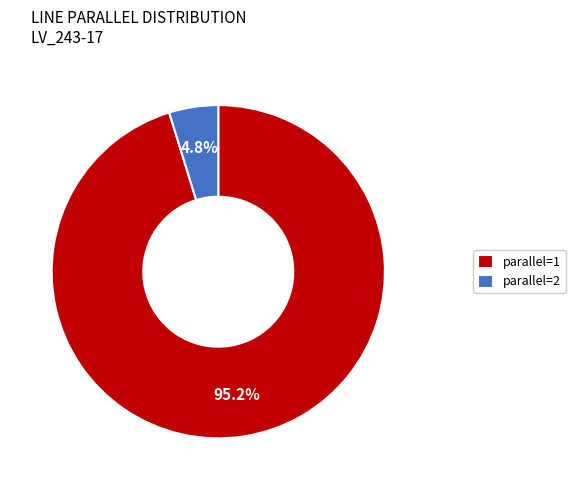

Which category has the smallest portion of the pie?

parallel=2